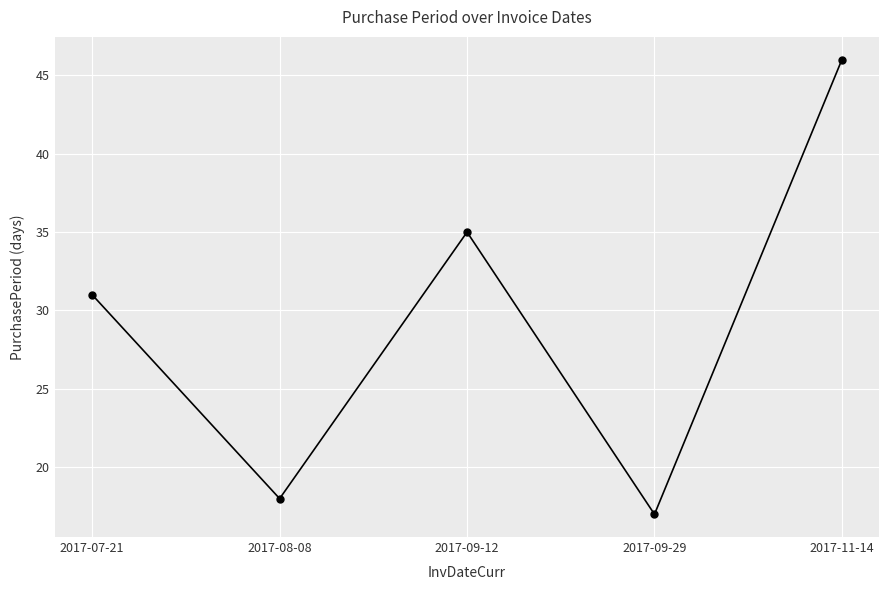

What is the smallest value displayed?

17